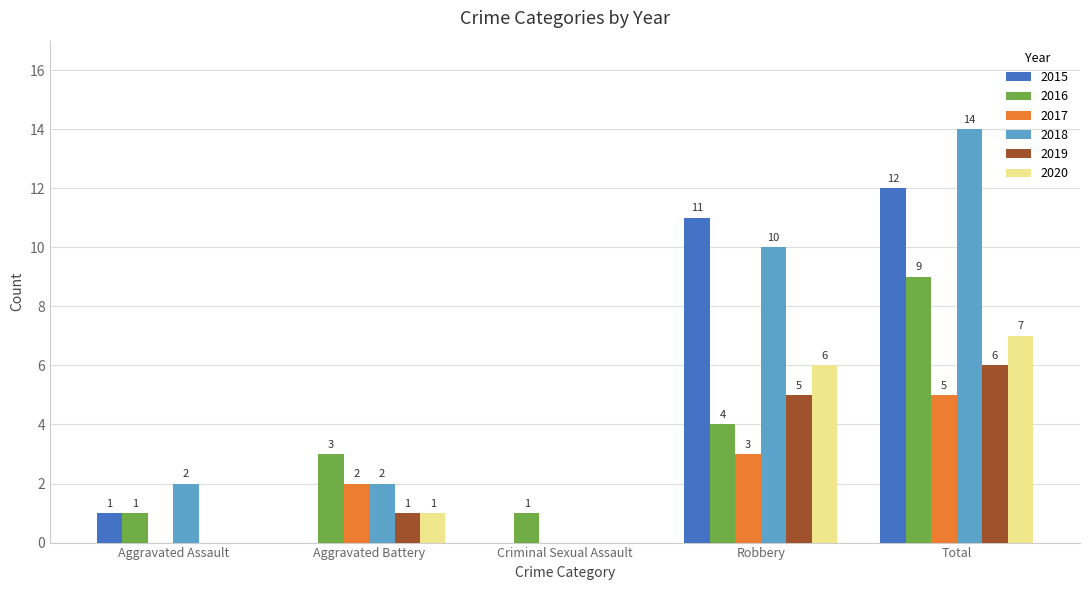

What value does the 2017 series have at Robbery?

3